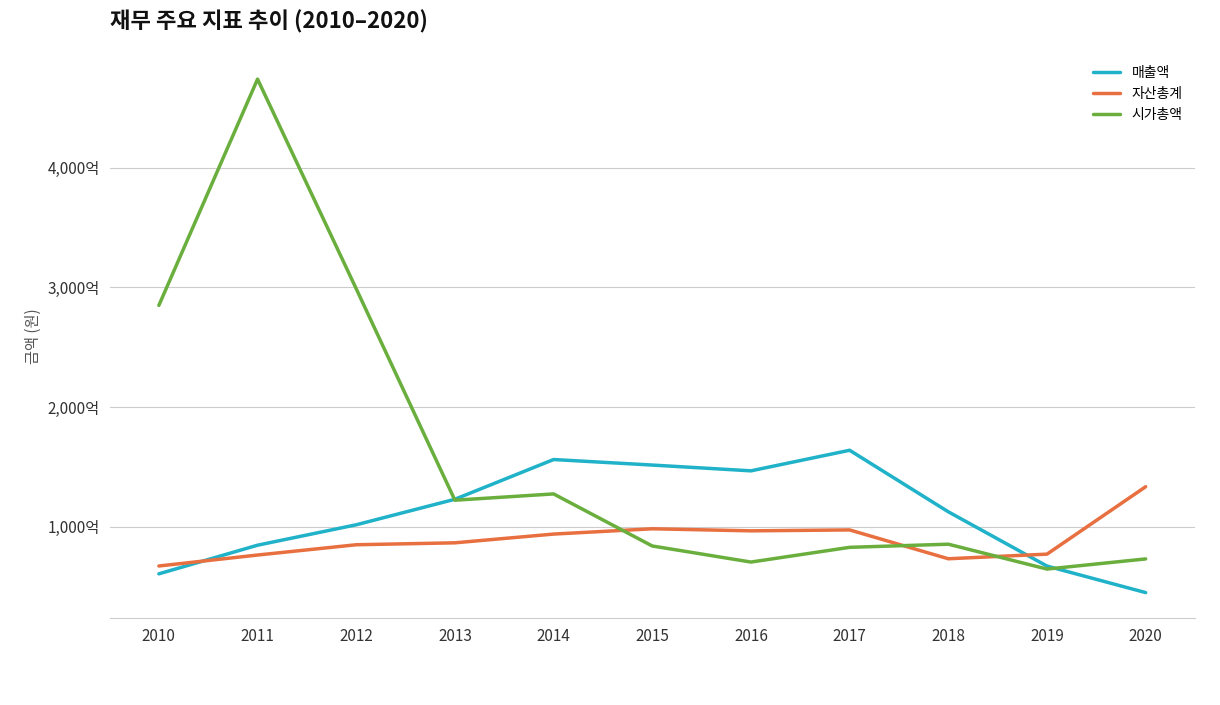

Which label corresponds to the largest value in the chart?

2011